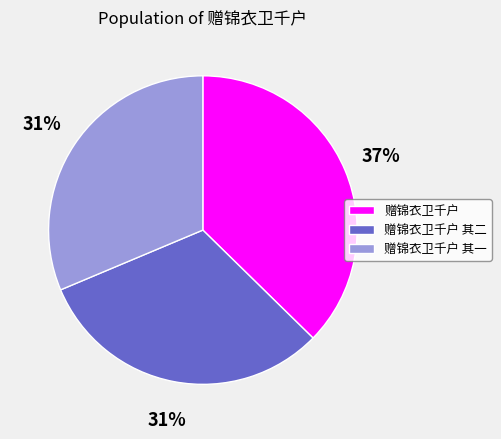

Which slice is the largest?

赠锦衣卫千户